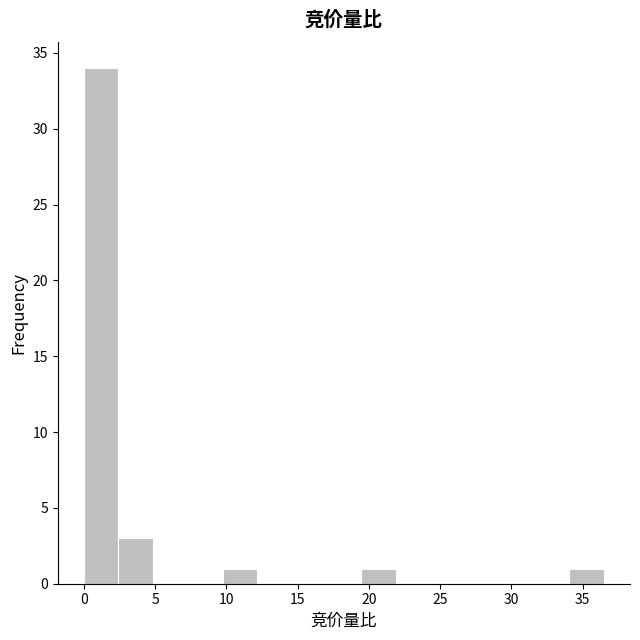

Reading left to right, list every bar in this chart as the range it spans on the x-axis followed by its height. Neither the bar edges nor the heights are printed on the chart, so give them approximately, as read against the axes.

0.0 to 2.5: 34
2.5 to 5.0: 3
5.0 to 7.5: 0
7.5 to 9.5: 0
9.5 to 12.0: 1
12.0 to 14.5: 0
14.5 to 17.0: 0
17.0 to 19.5: 0
19.5 to 22.0: 1
22.0 to 24.5: 0
24.5 to 27.0: 0
27.0 to 29.0: 0
29.0 to 31.5: 0
31.5 to 34.0: 0
34.0 to 36.5: 1